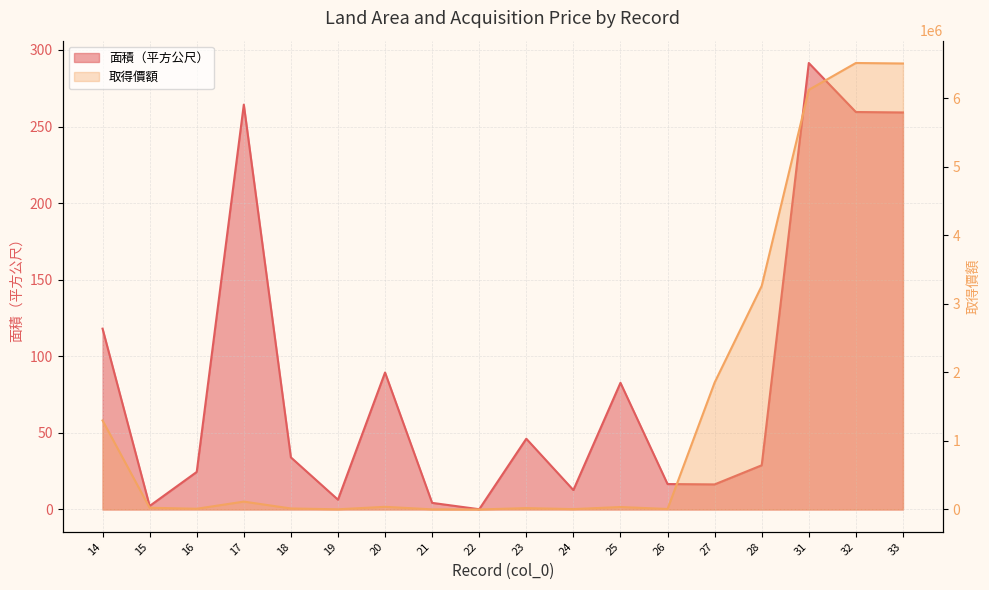

The value of 面積（平方公尺） at 24 is 17.6. True or false?

False